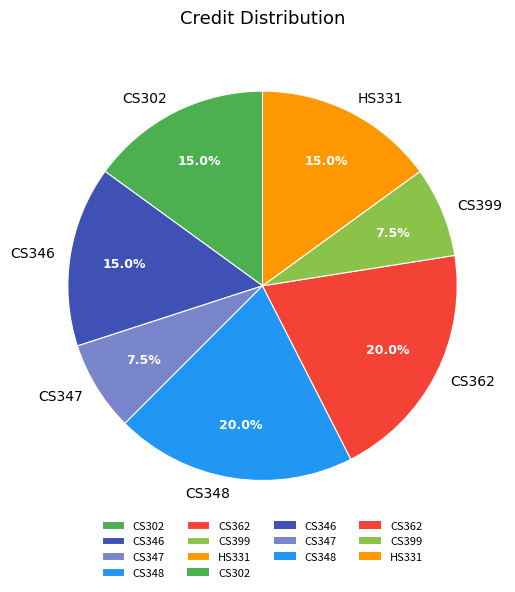

Approximately how many times larger is the value at CS399 compared to CS348?

0.4